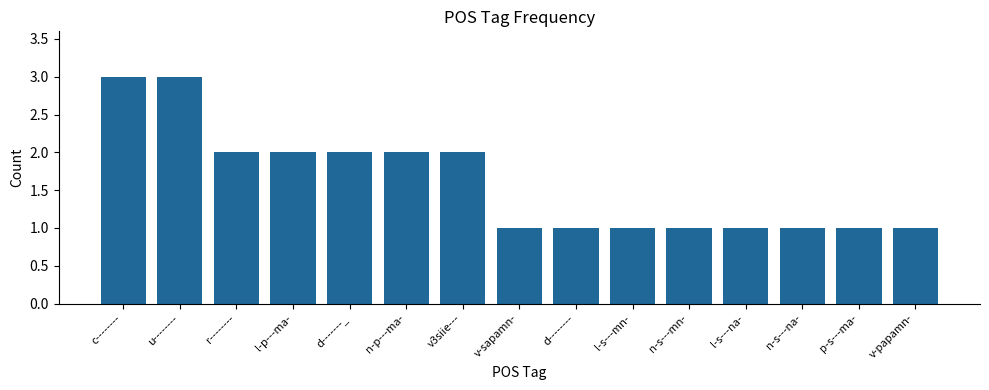

What is the maximum value shown in the chart?

3